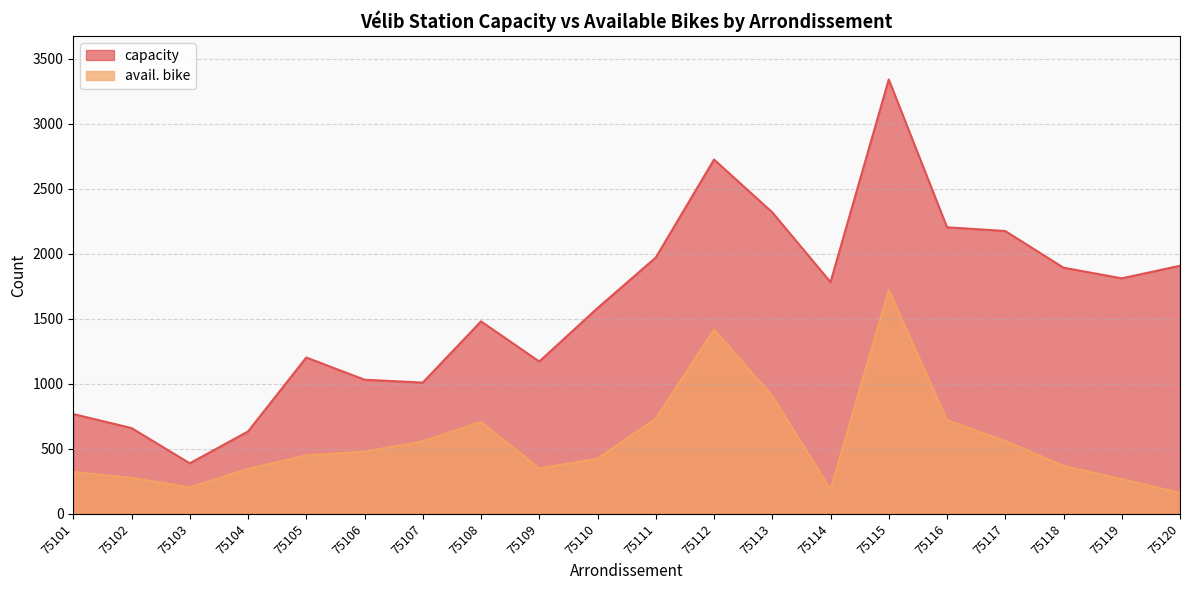

Which series has the largest range (max minus min)?

capacity